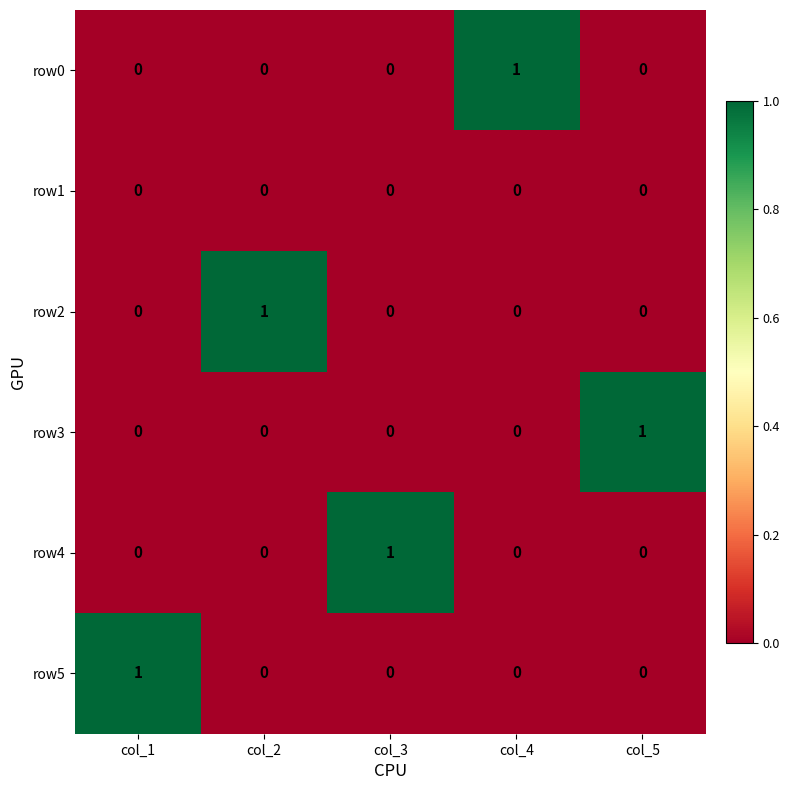

Is it true that row5 equals 1 at col_1?

True